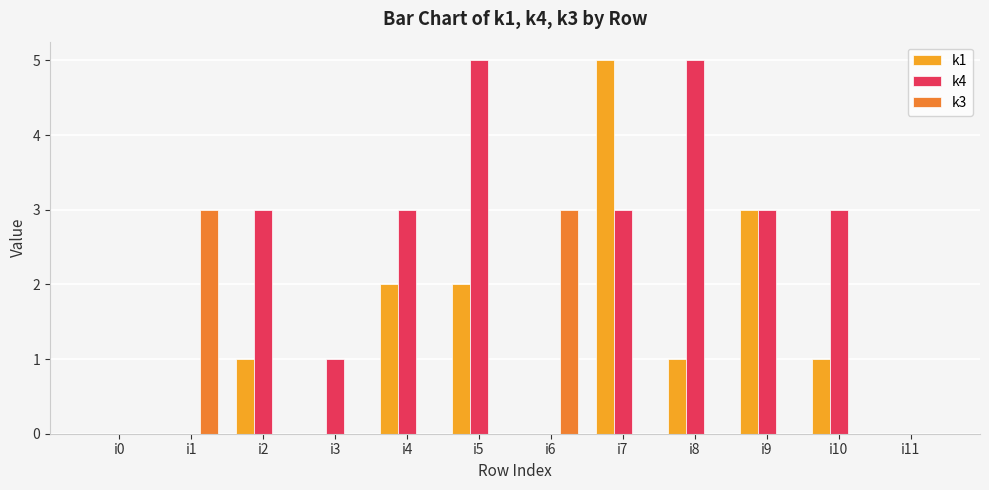

What is the sum of all k4 values?

26